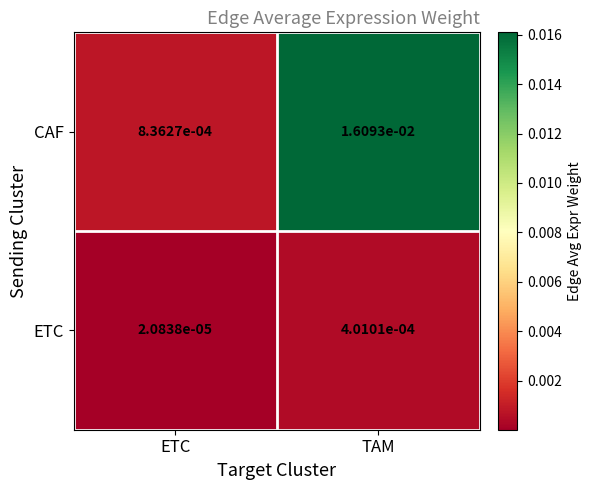

List the series in order of their peak value, highest first.

CAF, ETC